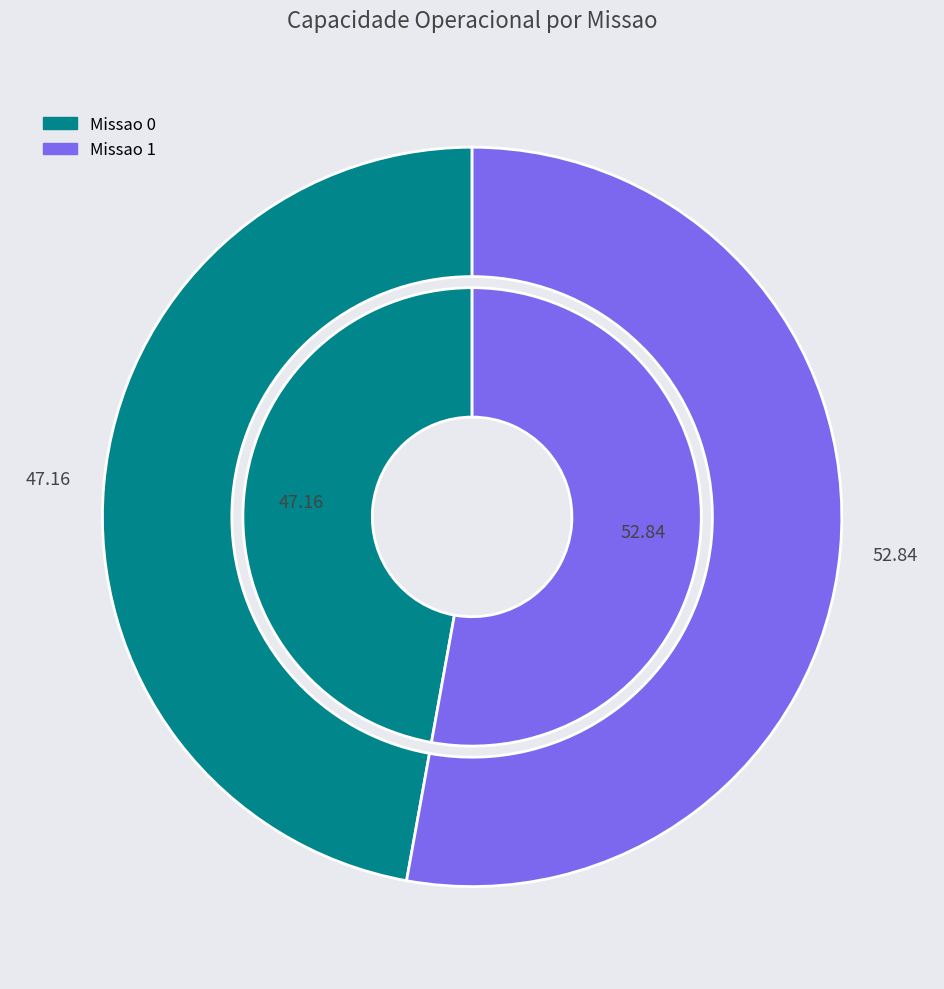

Does 1 account for over 50% of the chart?

Yes